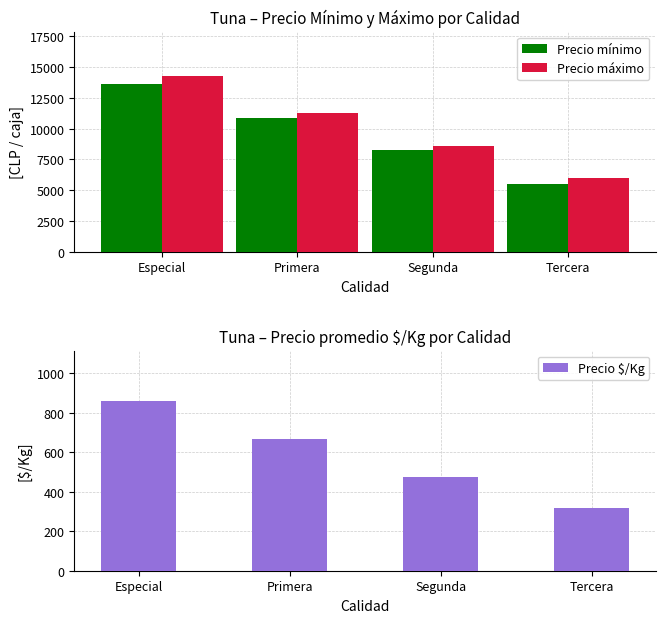

Reading left to right, what are all the values shown in this chart?

Precio mínimo: 13625	10857	8292	5500
Precio máximo: 14292	11250	8625	6000
Precio $/Kg: 858	669	477	319